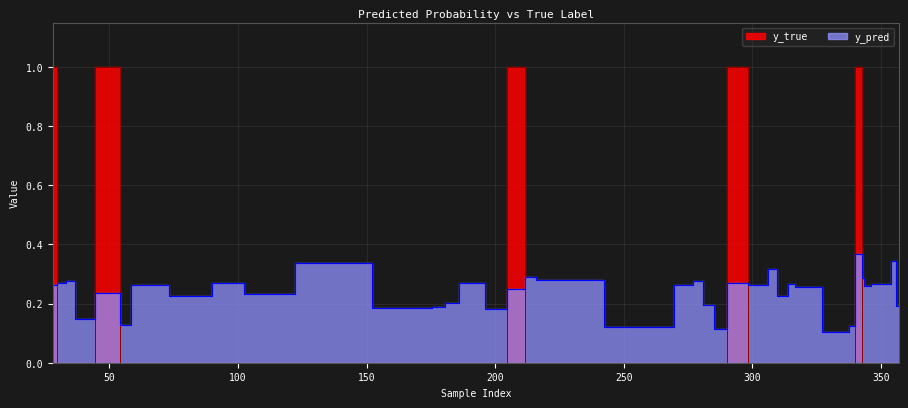

Does the chart have visible grid lines?

Yes